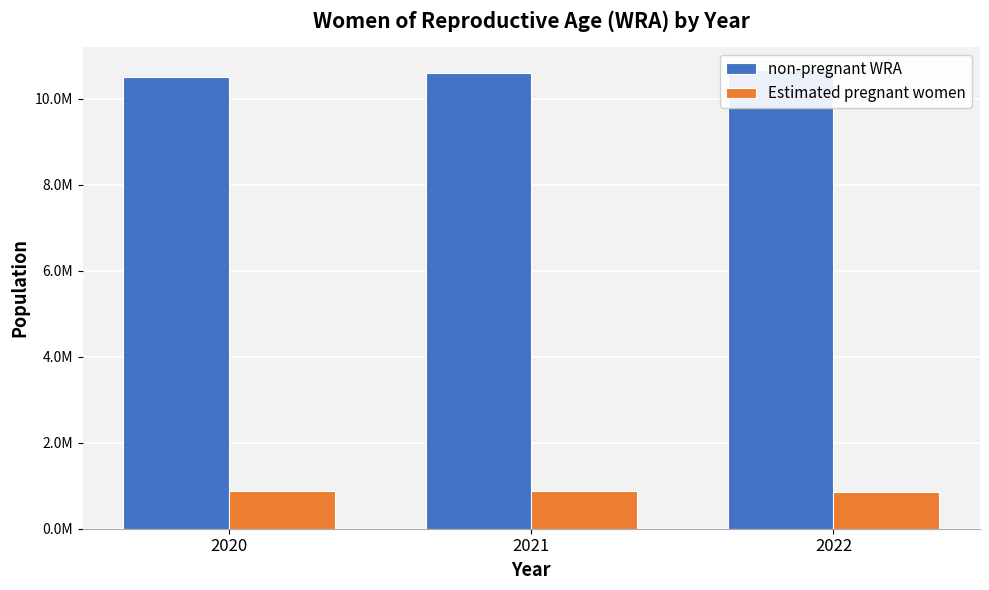

Is it true that non-pregnant WRA equals 18062602.2 at 2022?

False